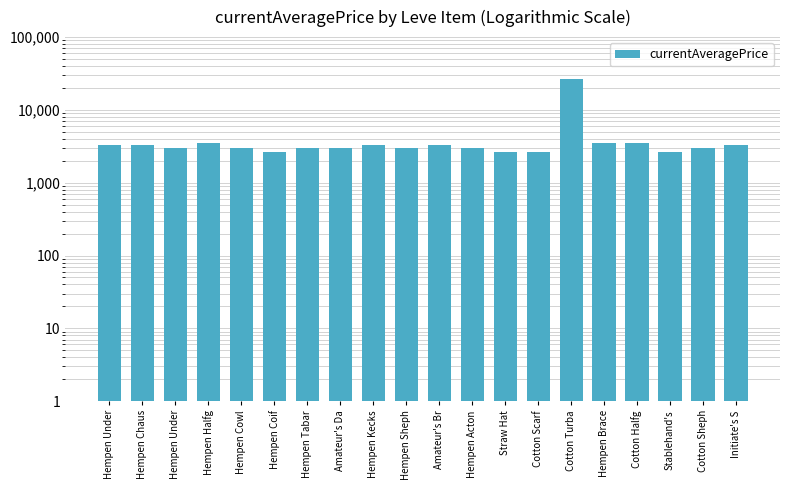

Rank the categories by value from highest to lowest.

Cotton Turba, Cotton Halfg, Hempen Brace, Hempen Halfg, Initiate's S, Amateur's Br, Hempen Kecks, Hempen Chaus, Hempen Under, Cotton Sheph, Amateur's Da, Hempen Acton, Hempen Sheph, Hempen Cowl, Hempen Tabar, Hempen Under, Cotton Scarf, Stablehand's, Hempen Coif, Straw Hat